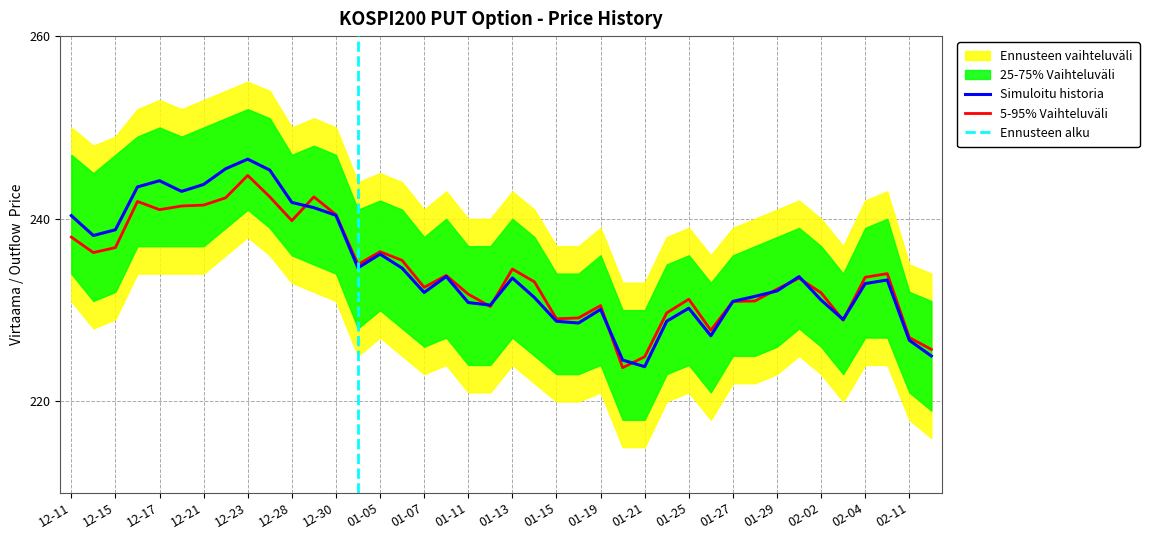

The 5-95% Vaihteluväli series shows 104.4 at 12-15. True or false?

False